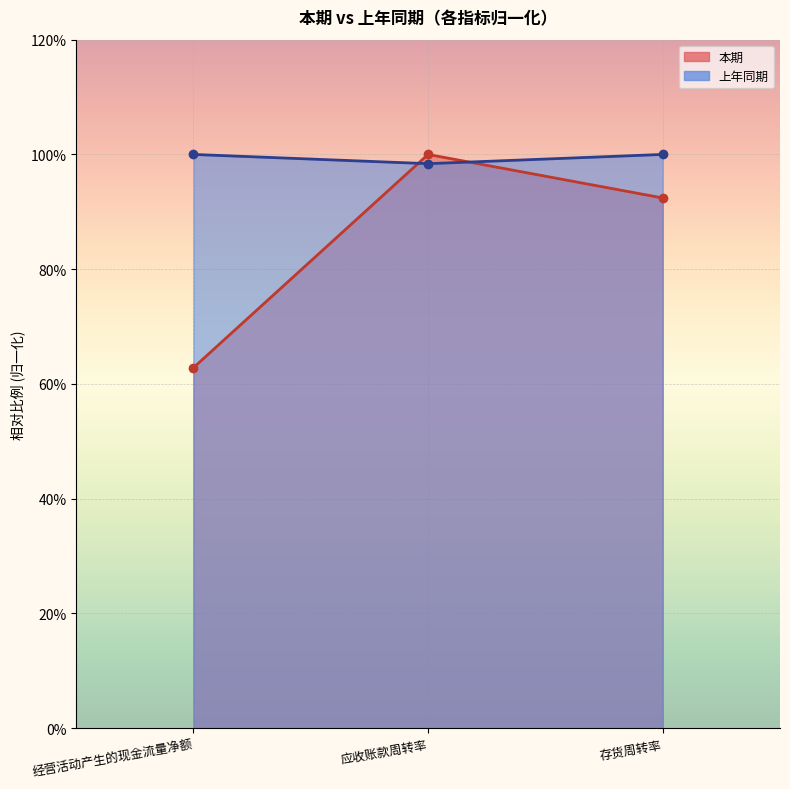

Rank the categories by value from highest to lowest.

应收账款周转率, 存货周转率, 经营活动产生的现金流量净额